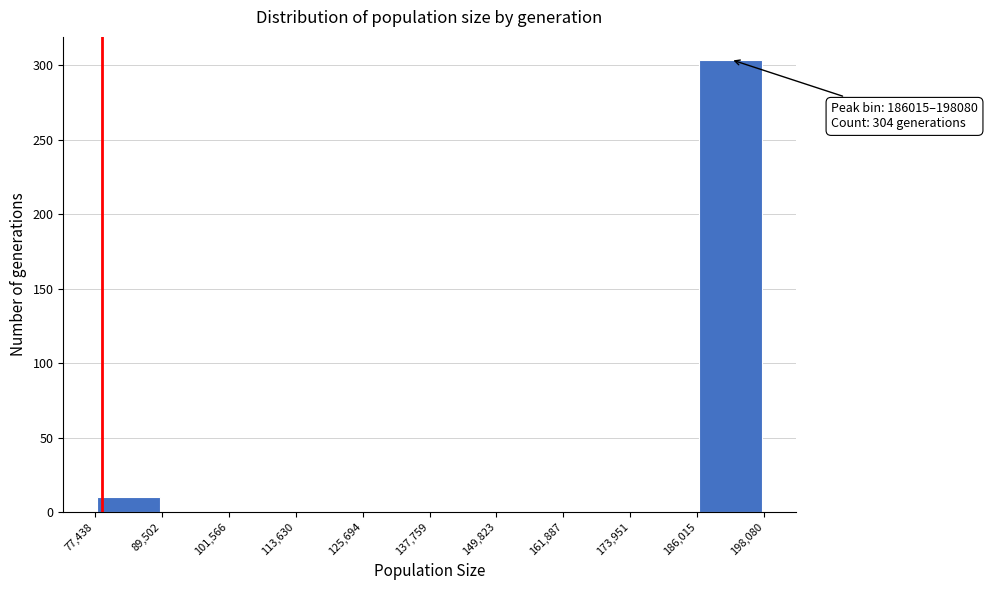

Over which range of the x-axis is the bar tallest?

186,015 to 198,080